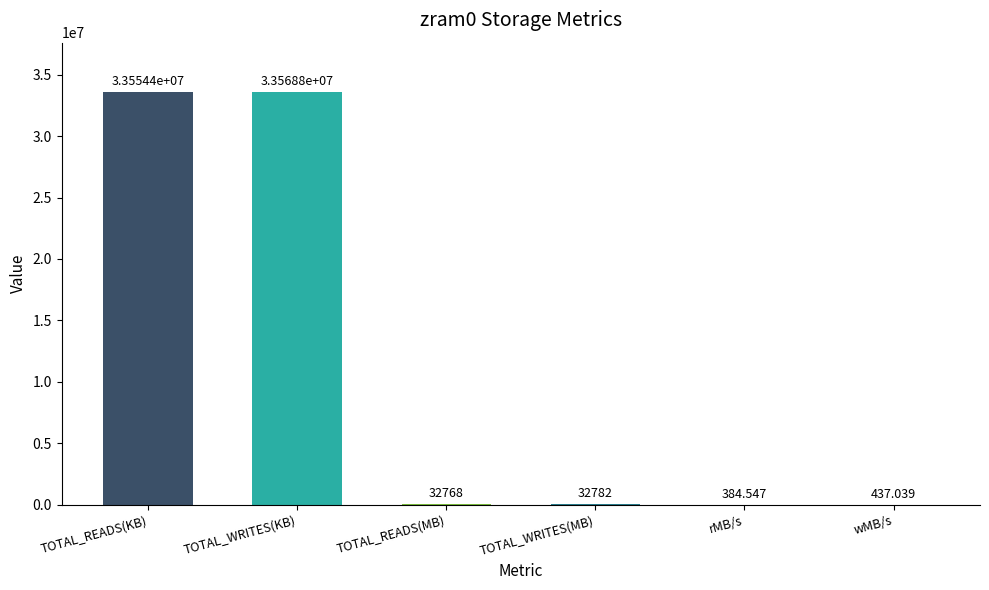

What is the ratio of the value at TOTAL_WRITES(MB) to the value at TOTAL_READS(MB)?

1.0